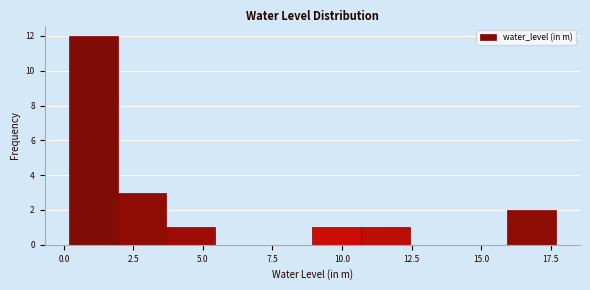

Around what value on the x-axis is the tallest bar? Give the approximate position of its centre, as read against the axis.

1.0